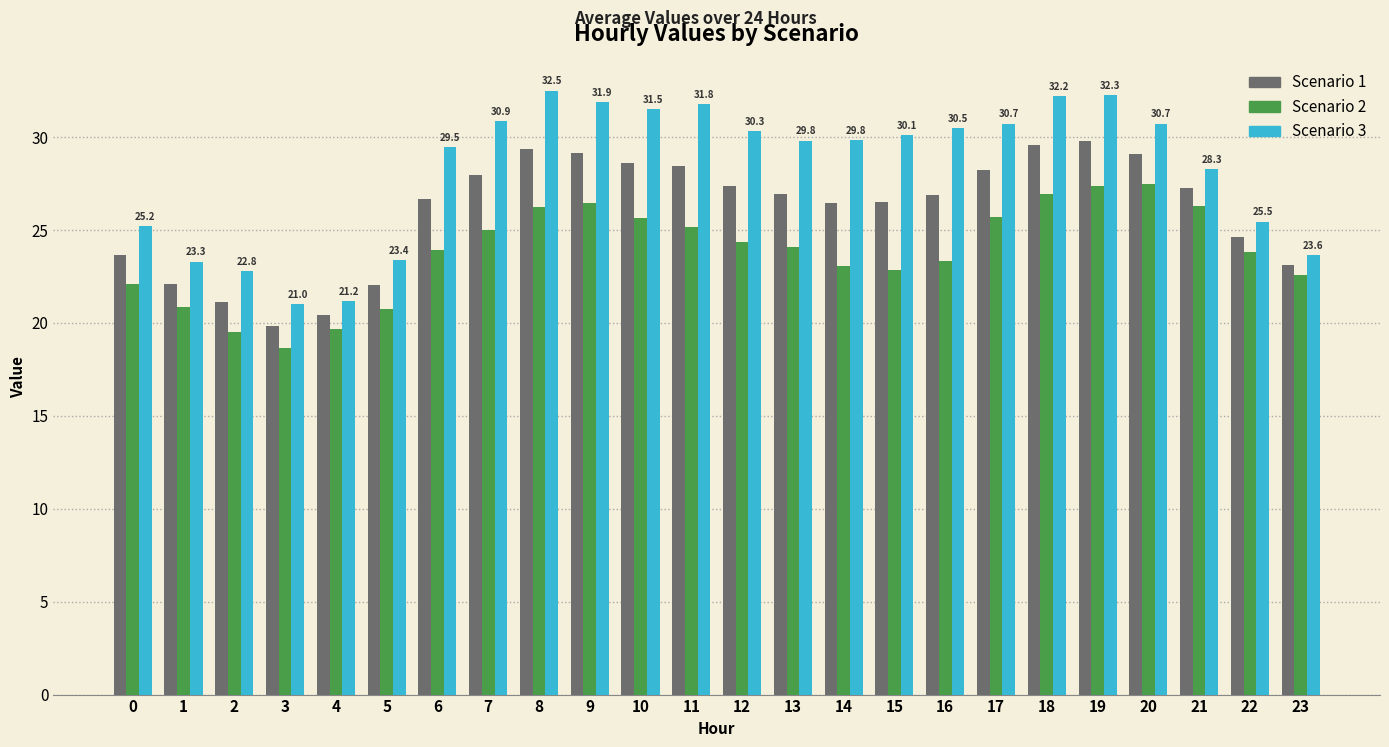

Rank the series by their maximum value, from highest to lowest.

Scenario 3, Scenario 1, Scenario 2